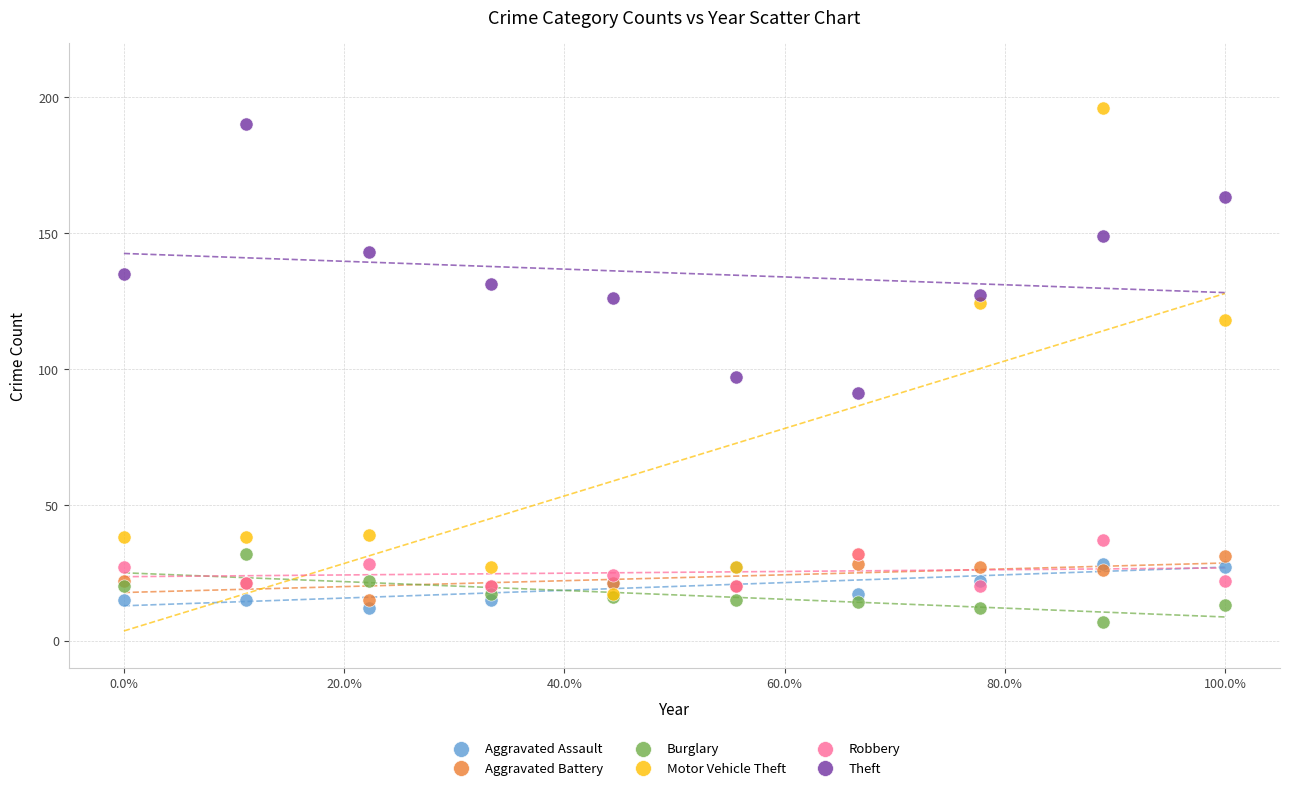

What are all the series names shown in the legend?

Aggravated Assault, Aggravated Battery, Burglary, Motor Vehicle Theft, Robbery, Theft